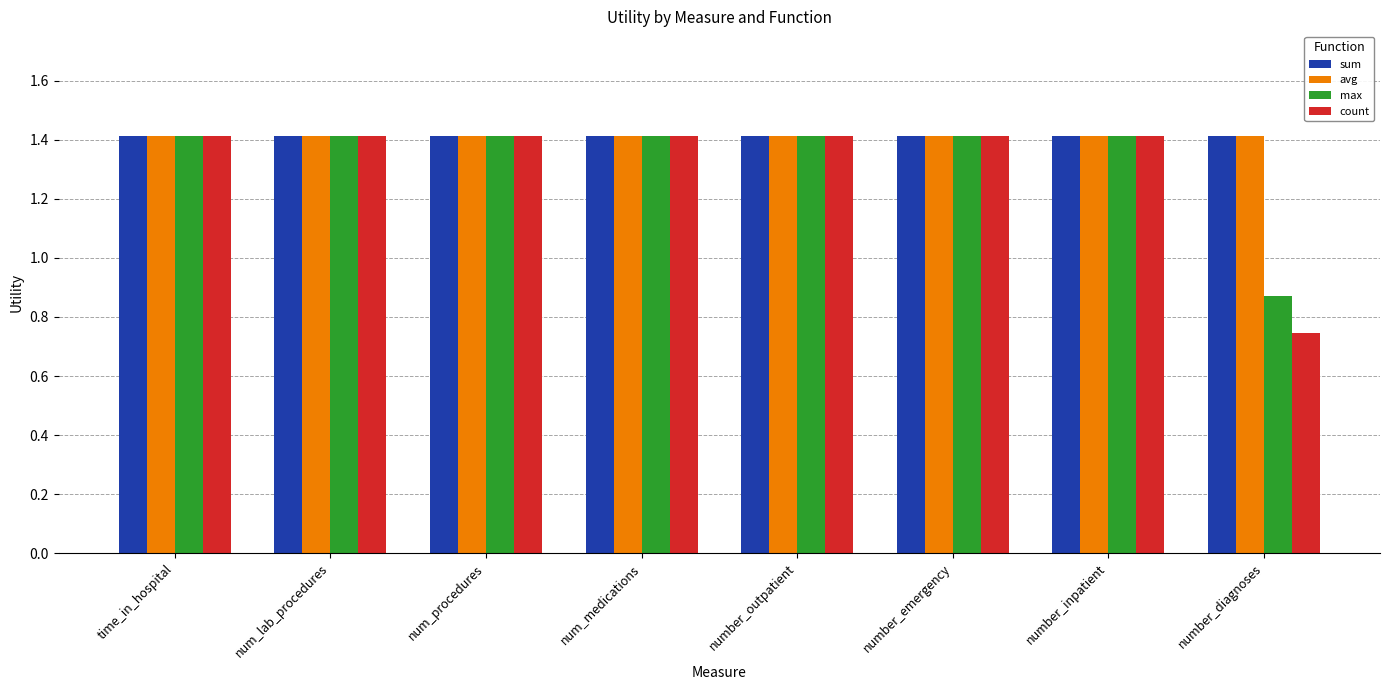

What are all the series names shown in the legend?

sum, avg, max, count